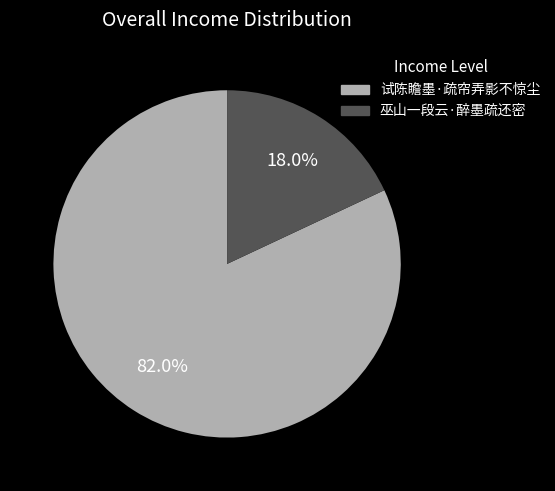

Which has a higher value, 试陈瞻墨·疏帘弄影不惊尘 or 巫山一段云·醉墨疏还密?

试陈瞻墨·疏帘弄影不惊尘